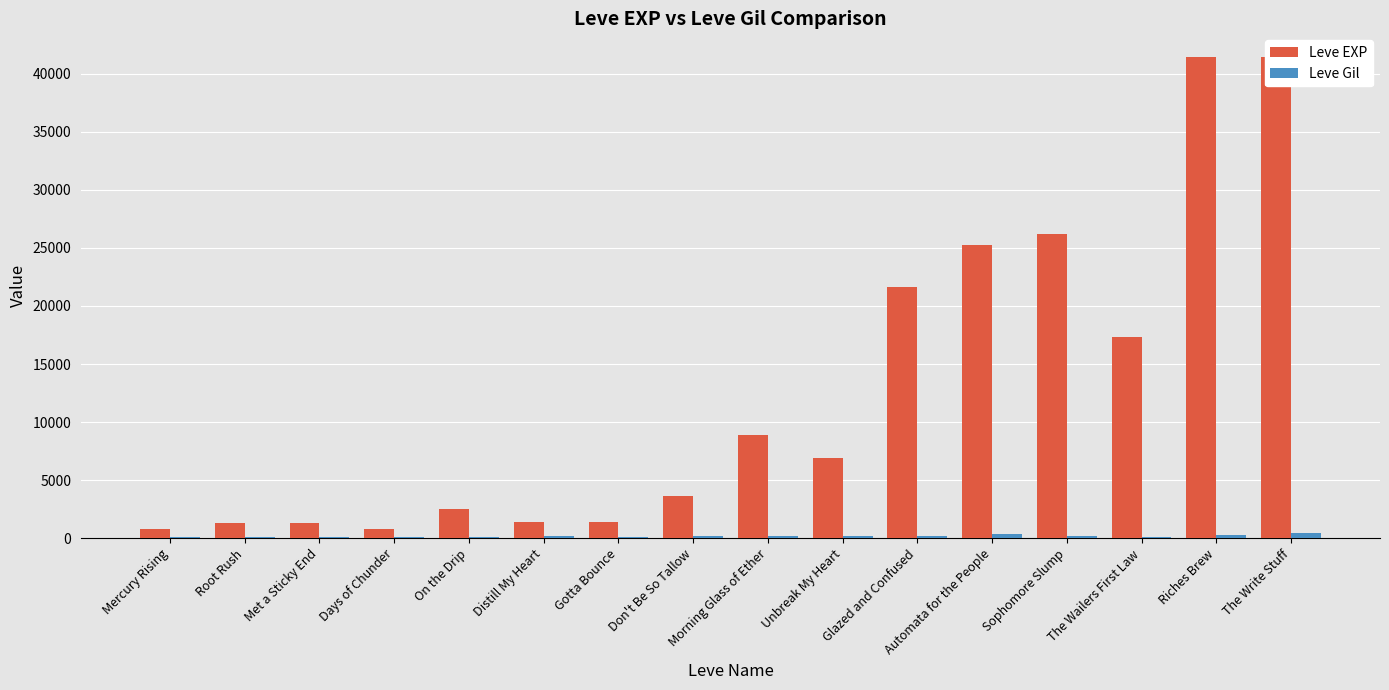

Which category has the lowest value in the Leve EXP series?

Mercury Rising